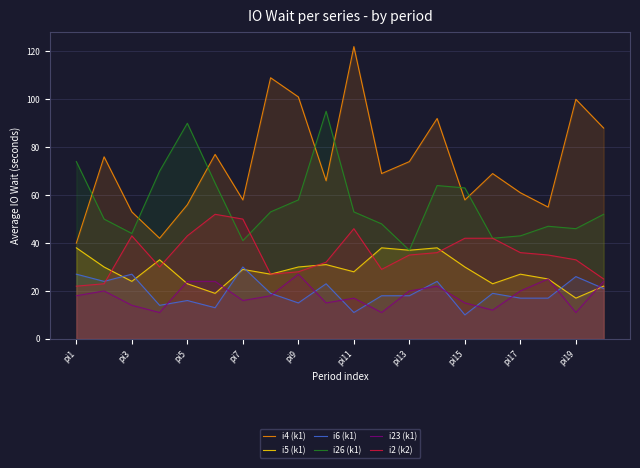

At which label is i2 (k2) closest to 37?

13